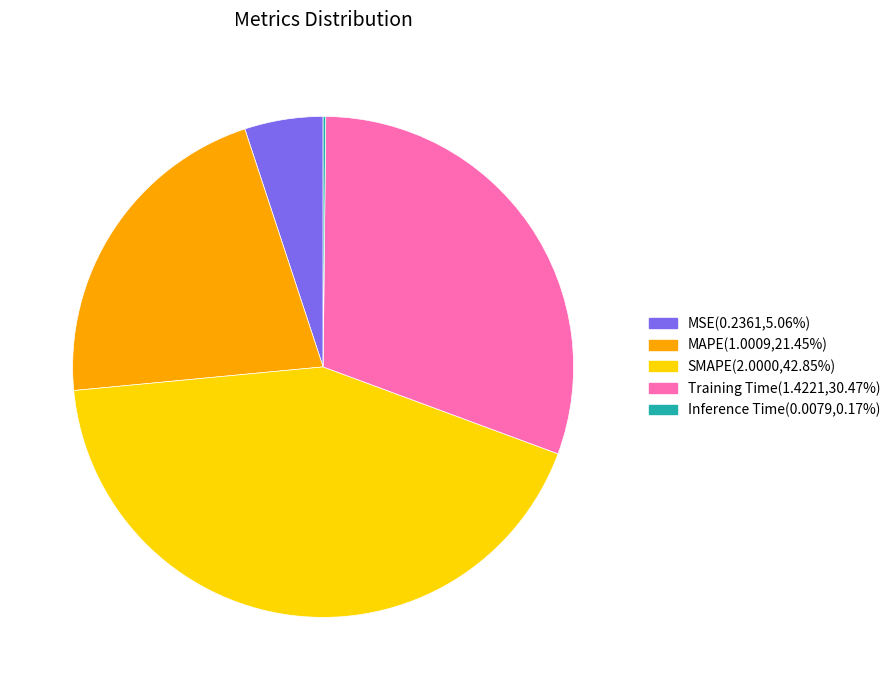

What is the largest slice in the pie chart?

SMAPE